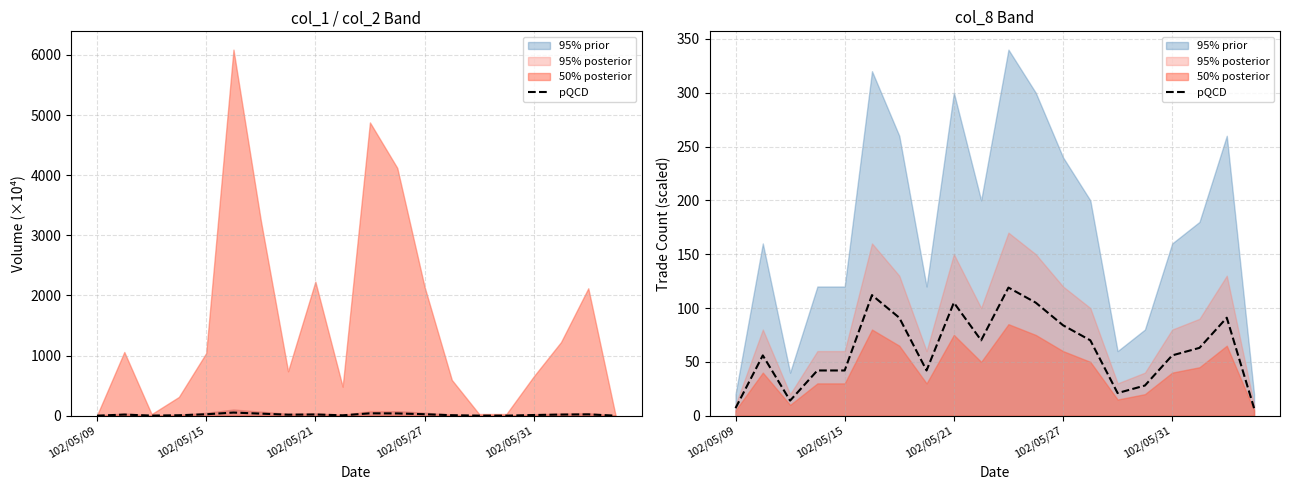

Is it true that the value at 102/05/31 is 91?

False